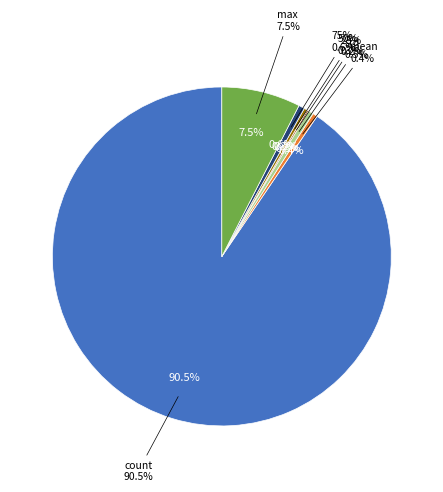

What is the ratio of the value at mean to the value at max?

0.1